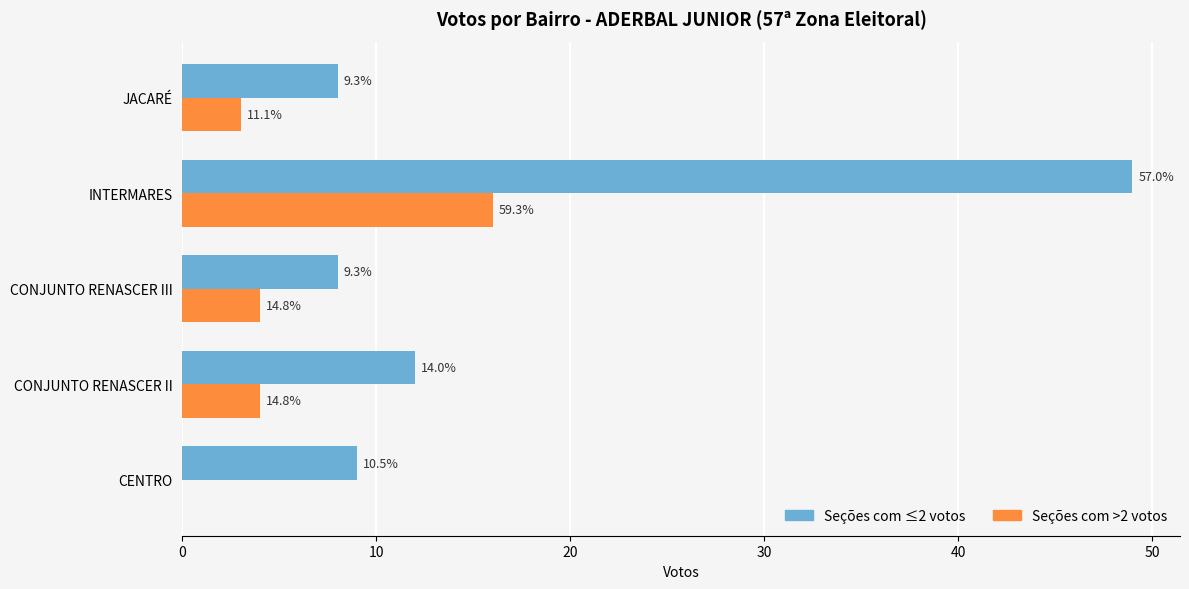

What are all the series names shown in the legend?

Seções com ≤2 votos, Seções com >2 votos